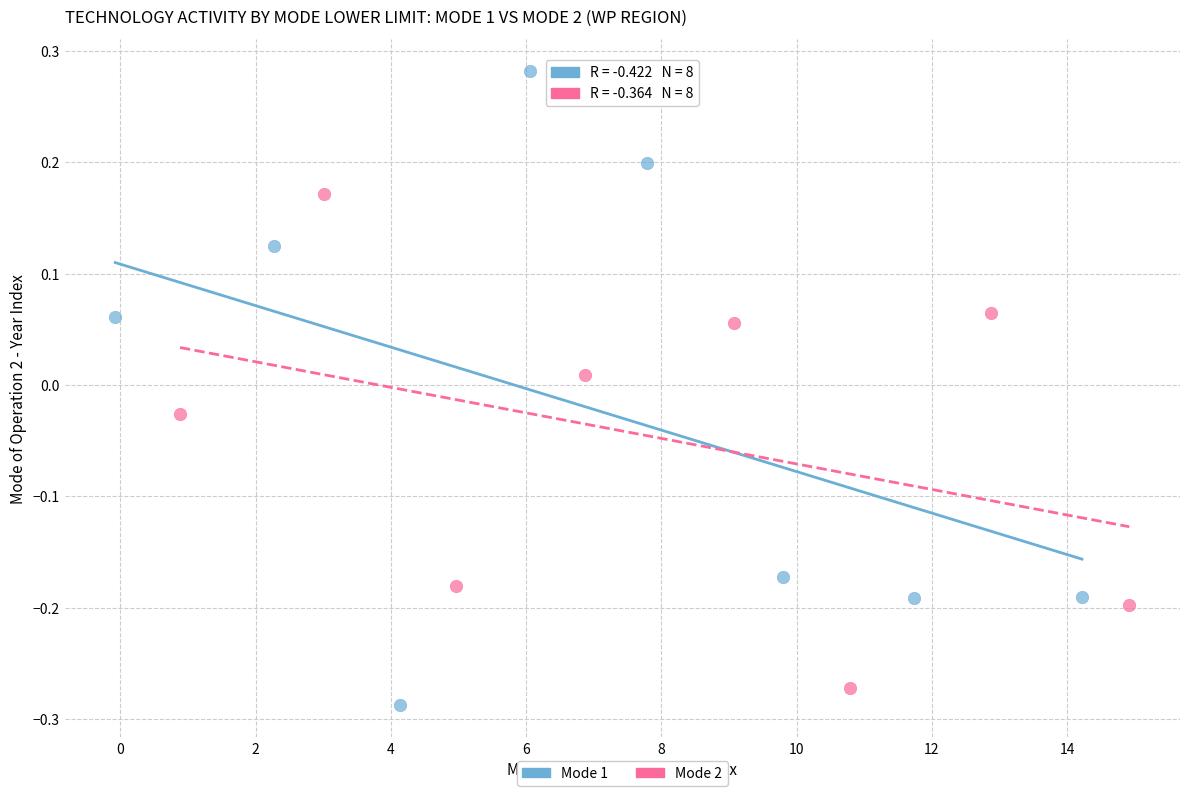

Which series contains the lowest Y value?

Mode 1